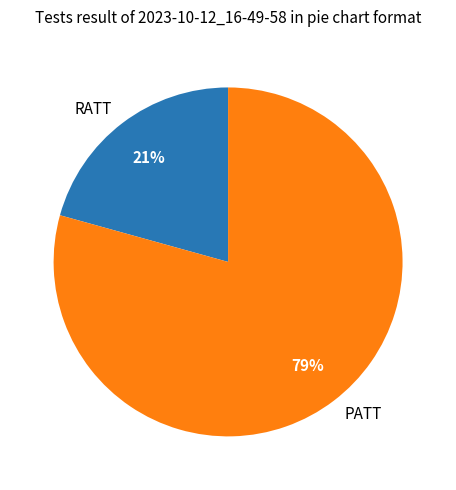

How many segments does this pie chart have?

2